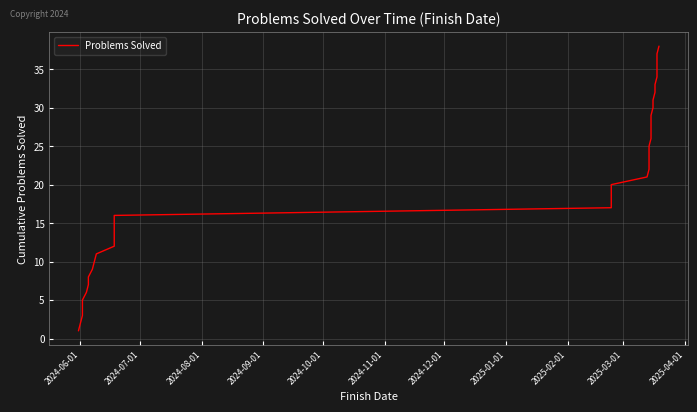

The value at 21 is 35. True or false?

False